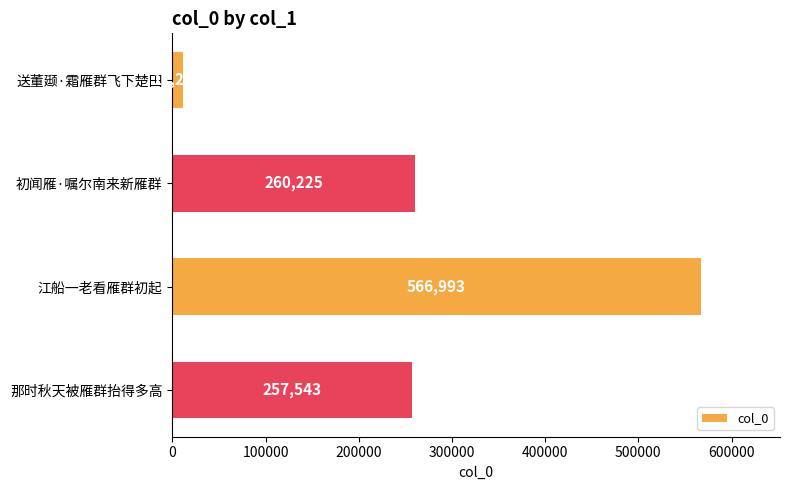

What is the difference between the second highest and second lowest values?

2682